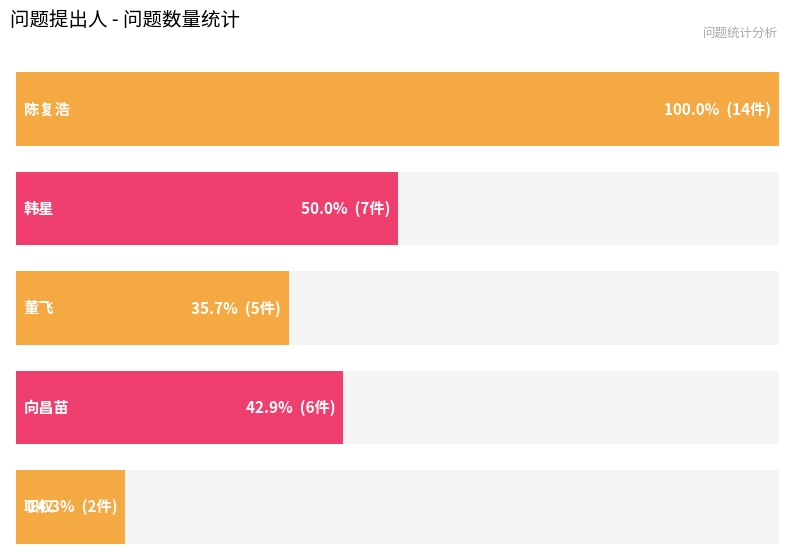

How many bars are there in total?

5